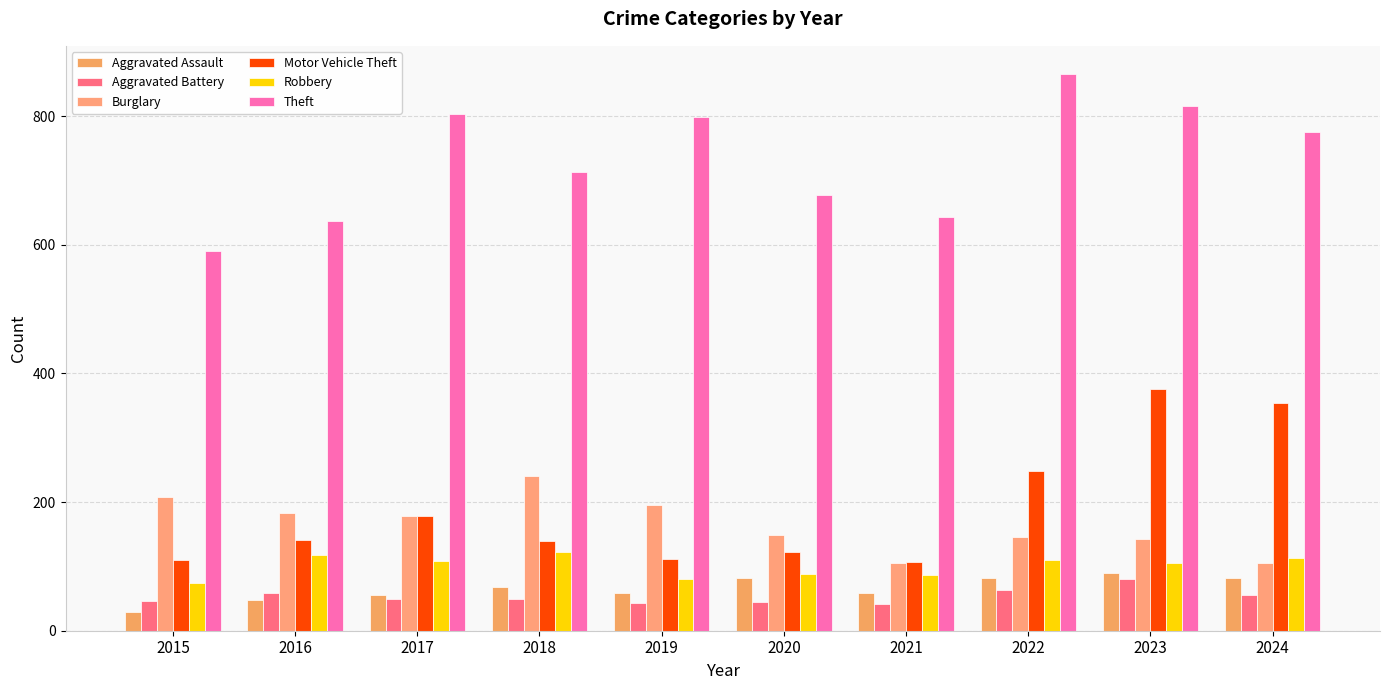

Which series has the largest range (max minus min)?

Theft